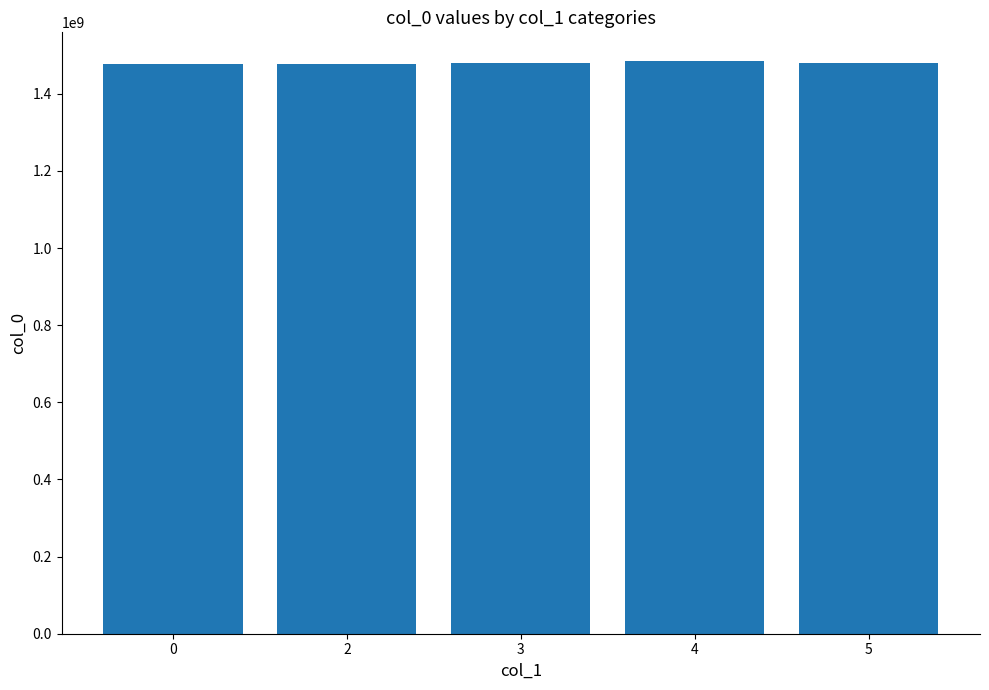

What is the approximate value at 2, to the nearest 100?

1478620900